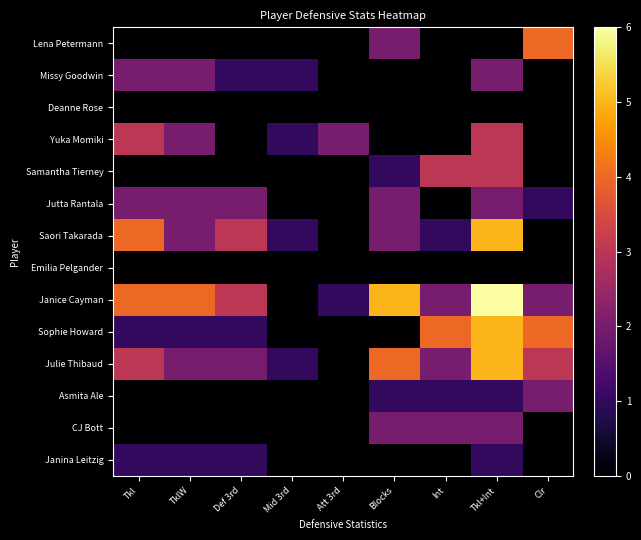

Which series has the widest spread of values?

Janice Cayman